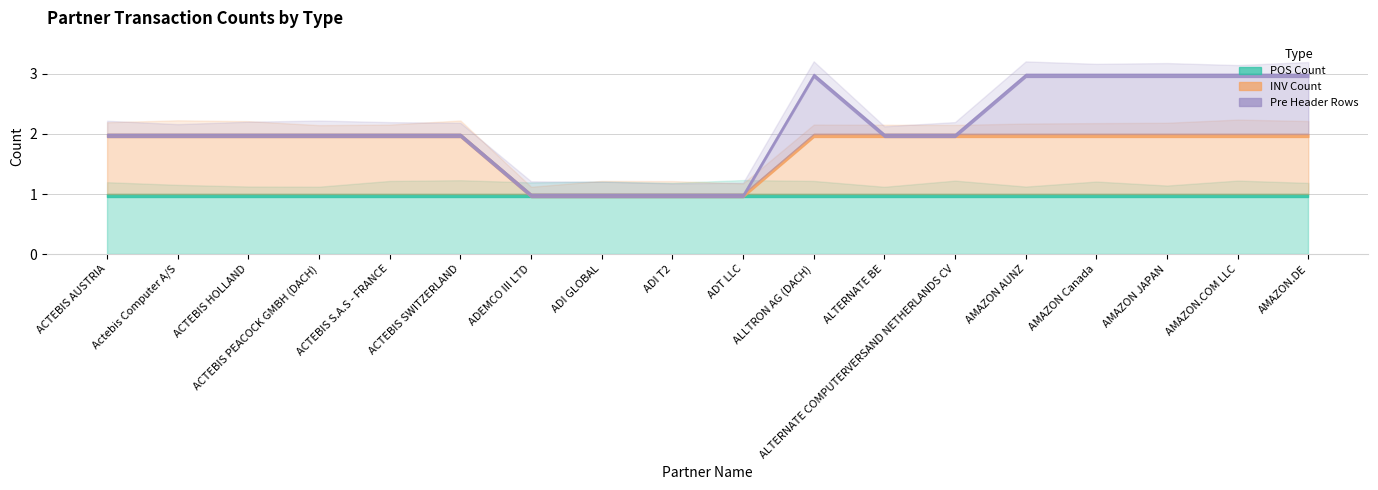

Which category has the highest value in the Pre Header Rows series?

ALLTRON AG (DACH)